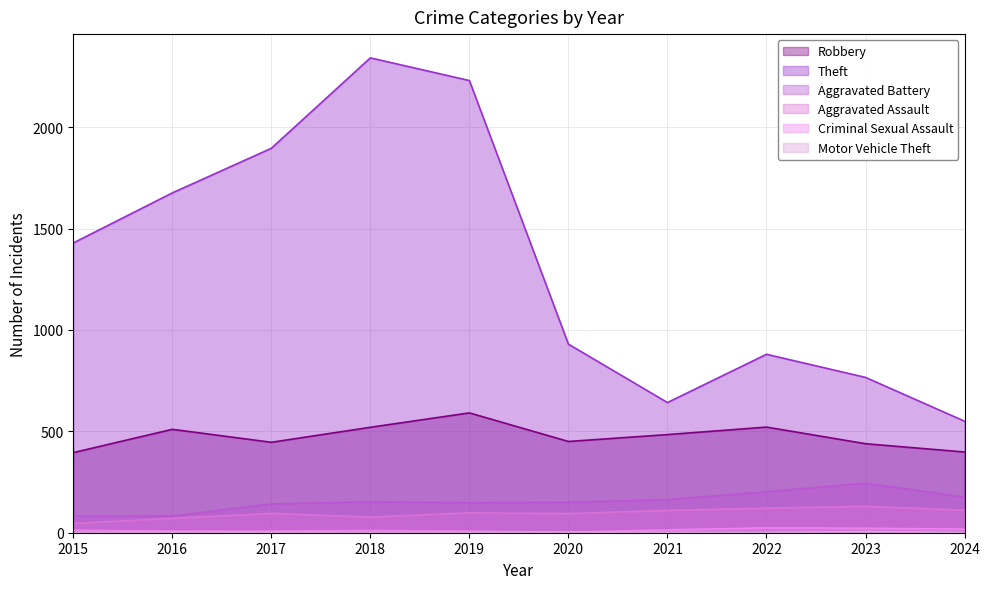

Is it true that Aggravated Assault equals 95 at 2017?

True